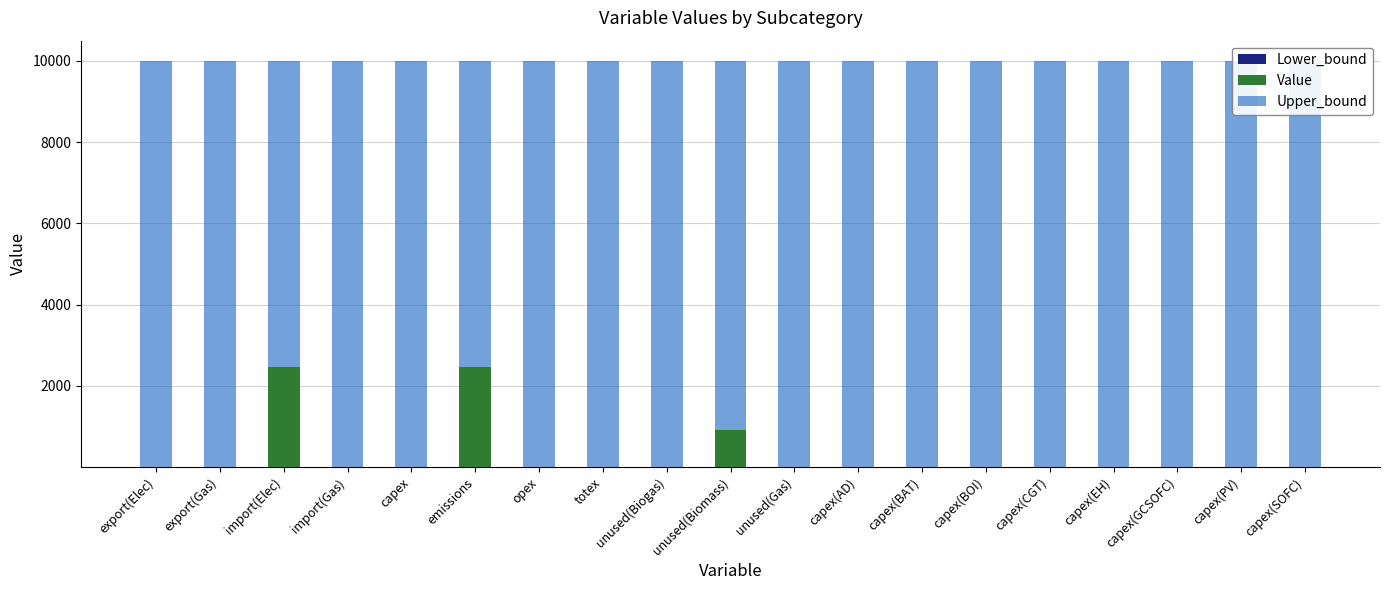

Where is Value nearest to the value 1226?

unused(Biomass)